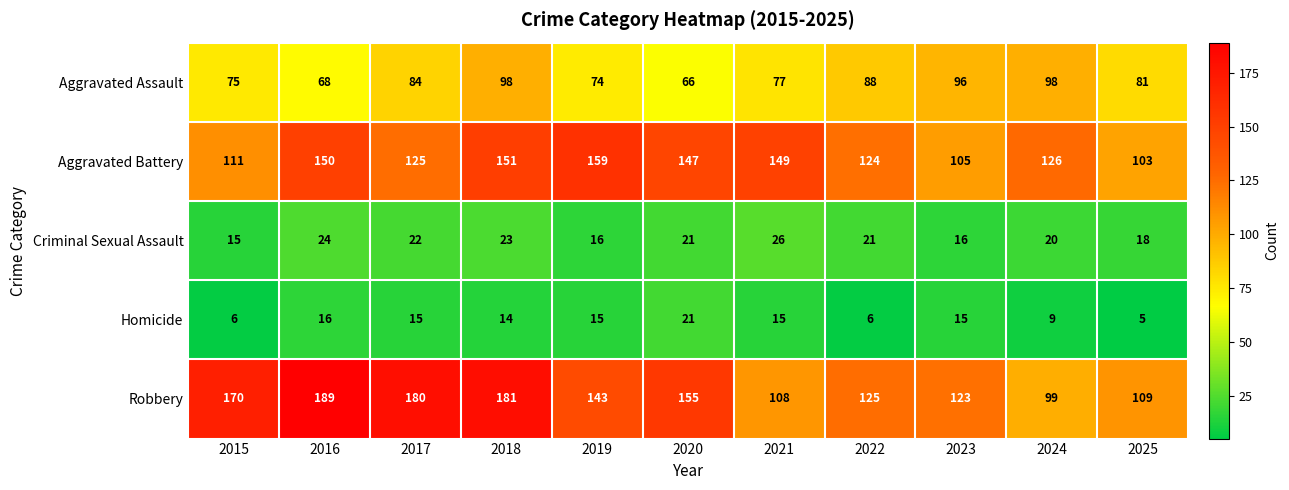

The Criminal Sexual Assault series shows 22 at 2015. True or false?

False